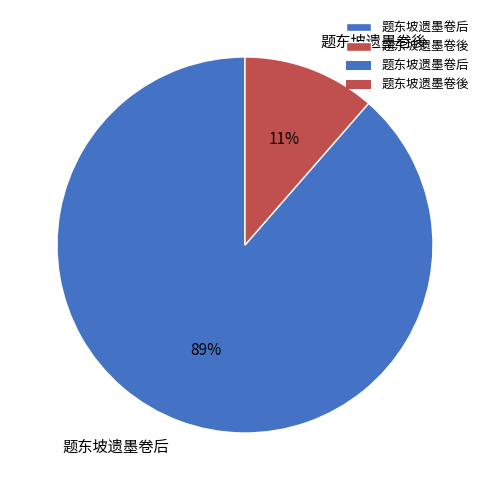

Which slice is the largest?

题东坡遗墨卷后